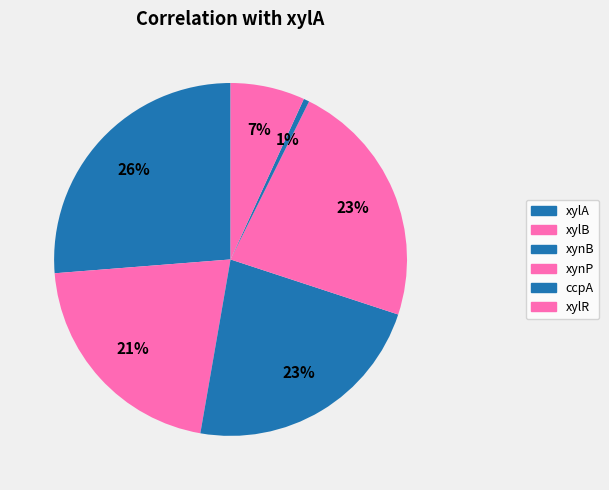

How many slices are in this pie chart?

6